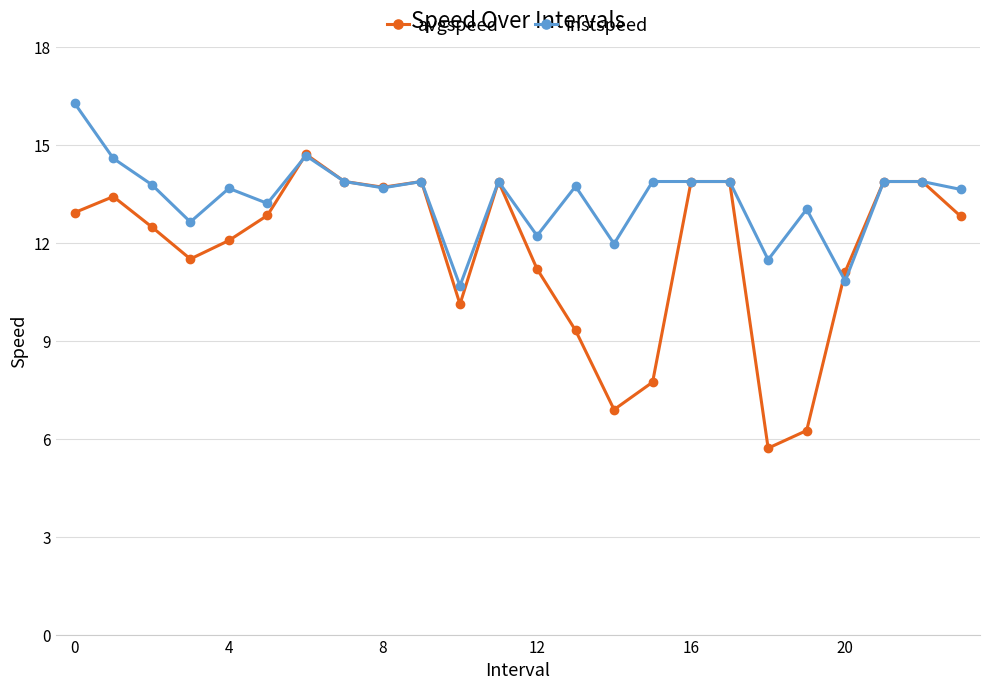

Rank the series by their maximum value, from highest to lowest.

instspeed, avgspeed